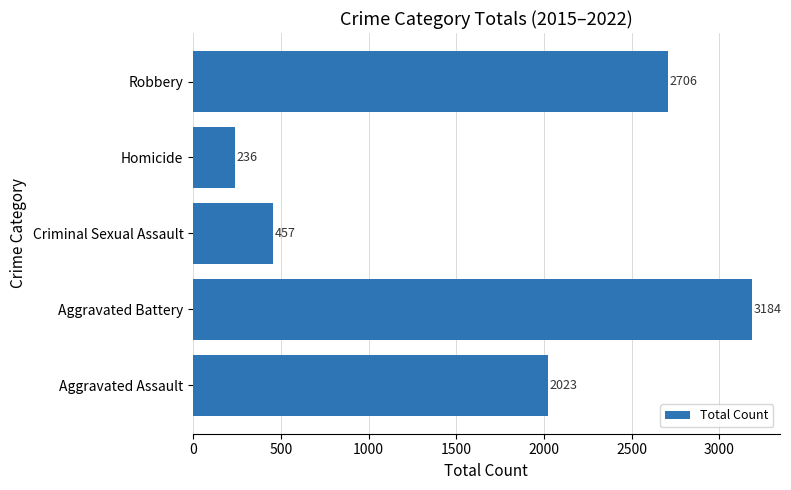

Are the bars horizontal?

Yes